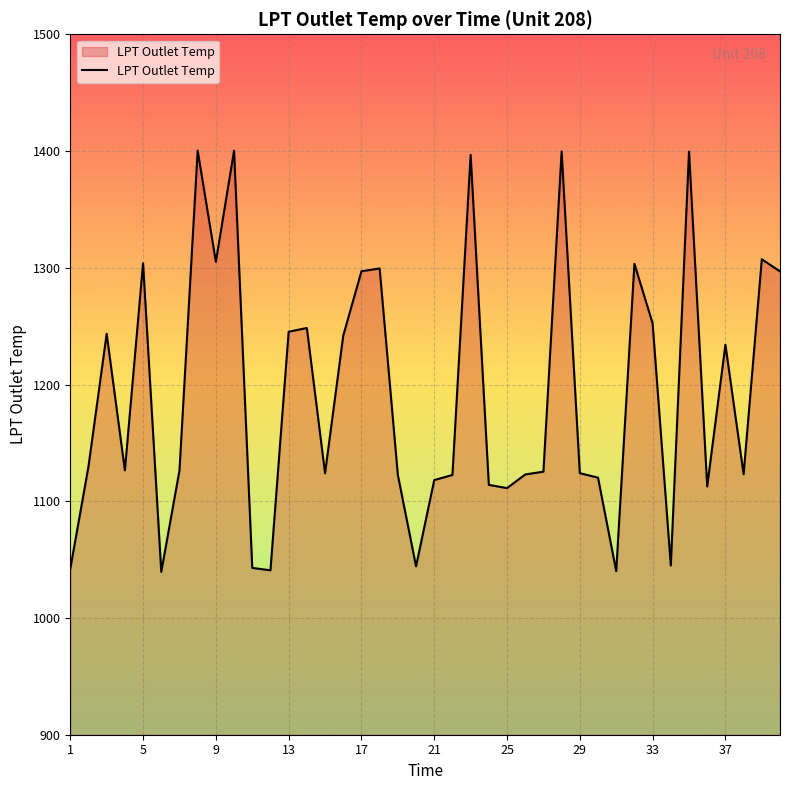

What is the minimum value shown in the chart?

1039.5